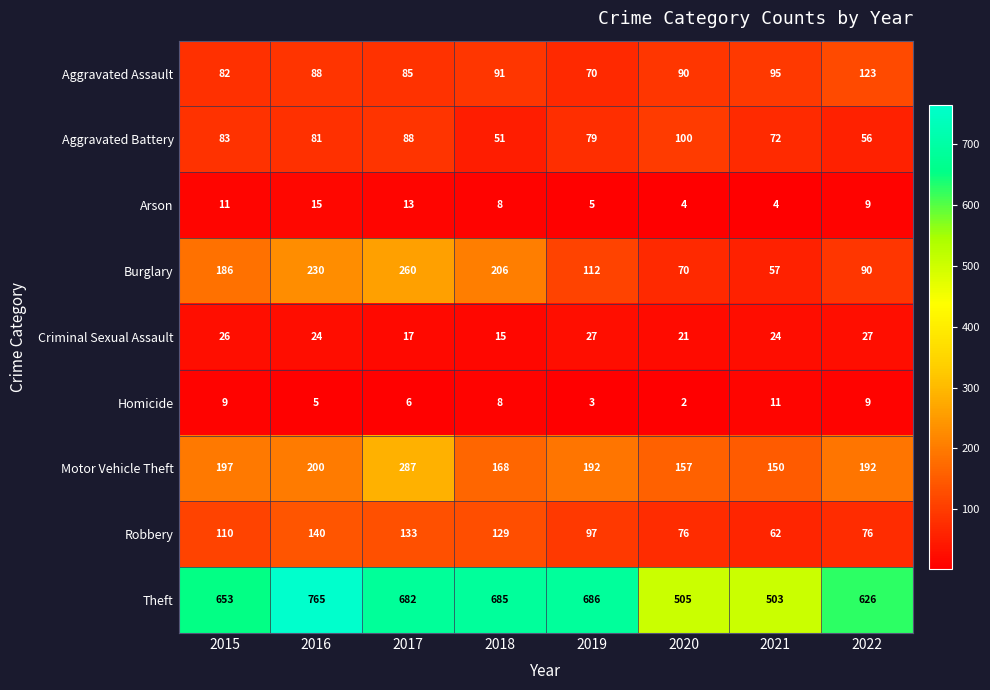

At which label does Theft first exceed 682?

2016